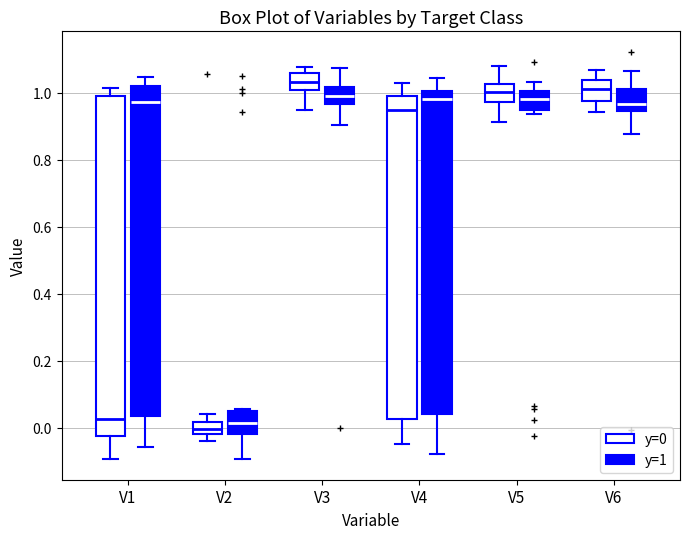

Which box has the highest median line?

V3 (y=0)